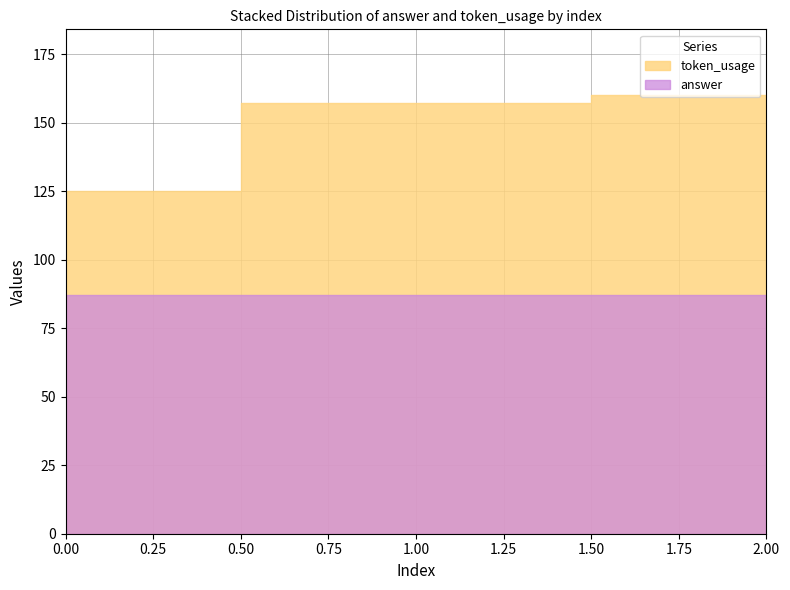

Between 1 and 2, which series saw the biggest shift?

token_usage